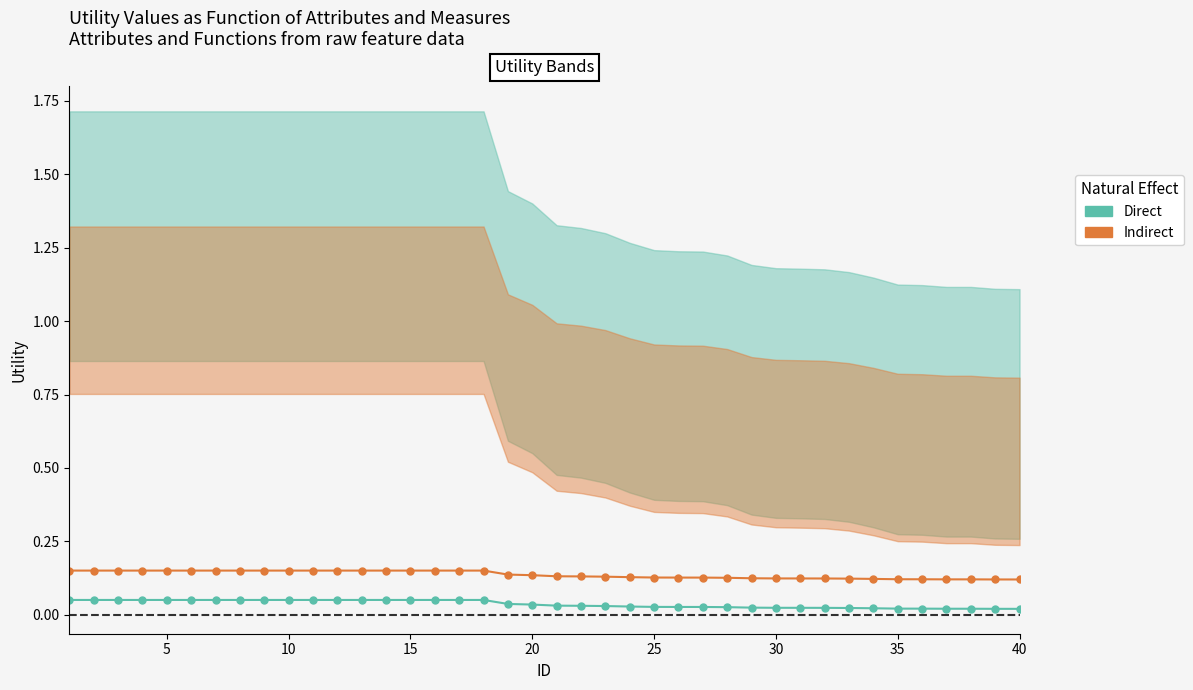

Which series changed the most between 10 and 25?

Direct